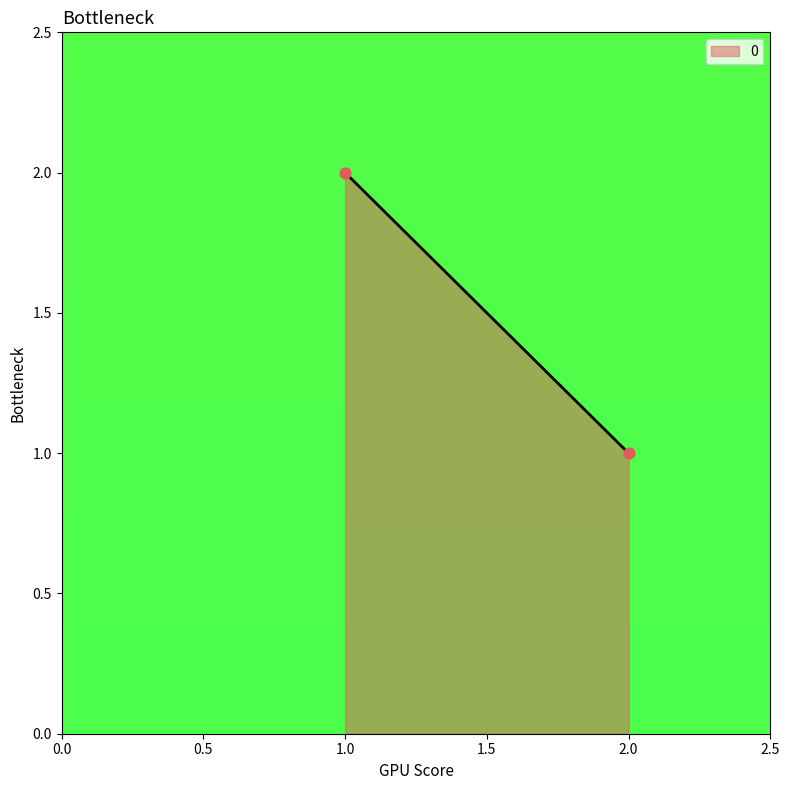

List the coordinates of all points as (Y, X) pairs, reading left to right.

(2, 1)  (1, 2)